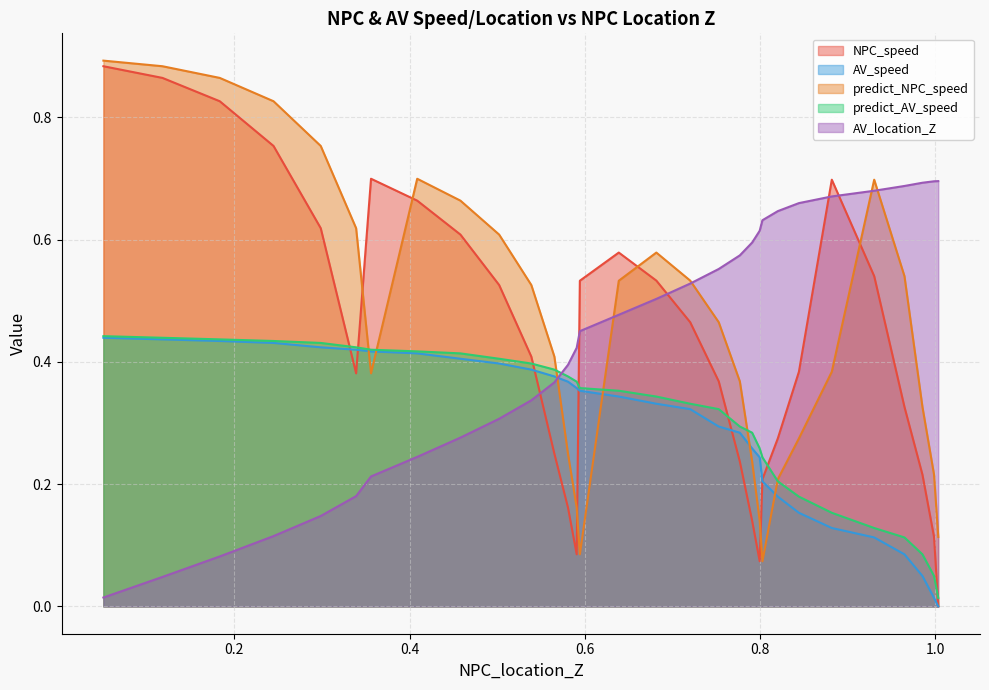

Rank the categories by NPC_speed value from lowest to highest.

0, 9, 17, 1, 10, 18, 8, 2, 11, 19, 7, 3, 12, 25, 6, 20, 13, 21, 16, 14, 4, 15, 22, 26, 23, 5, 24, 27, 28, 29, 30